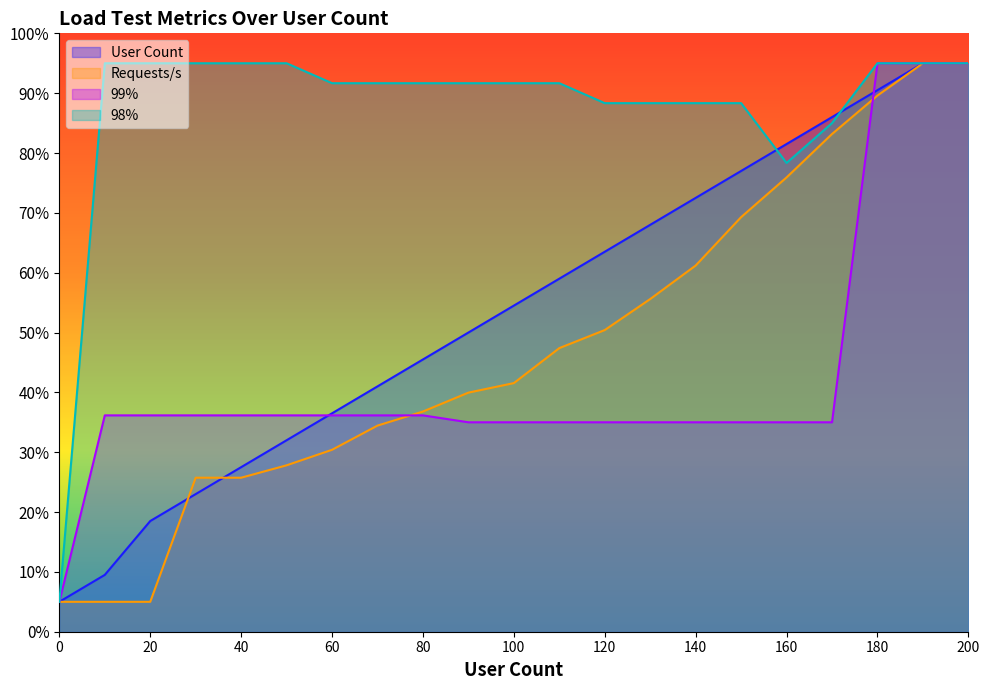

The value of User Count at 160 is 21.2. True or false?

False